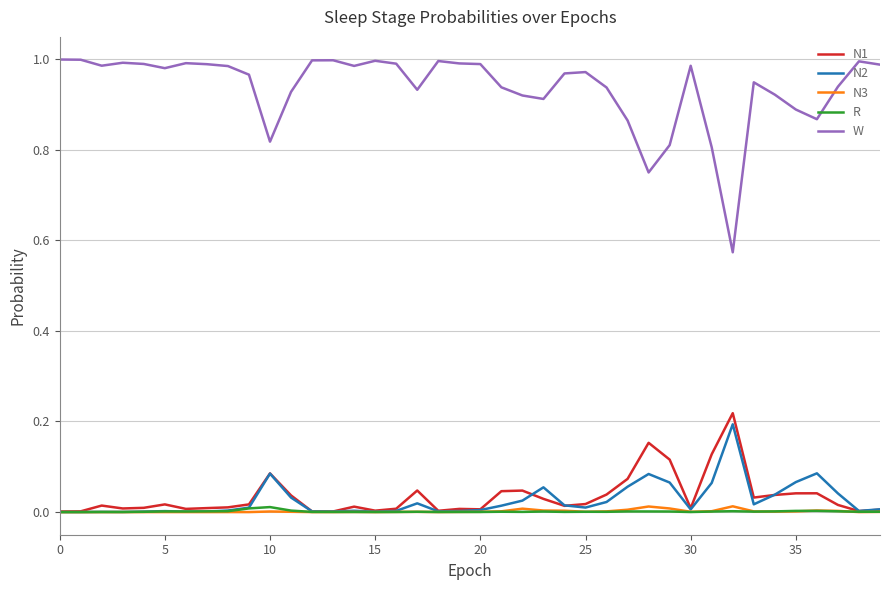

Which series has the widest spread of values?

W